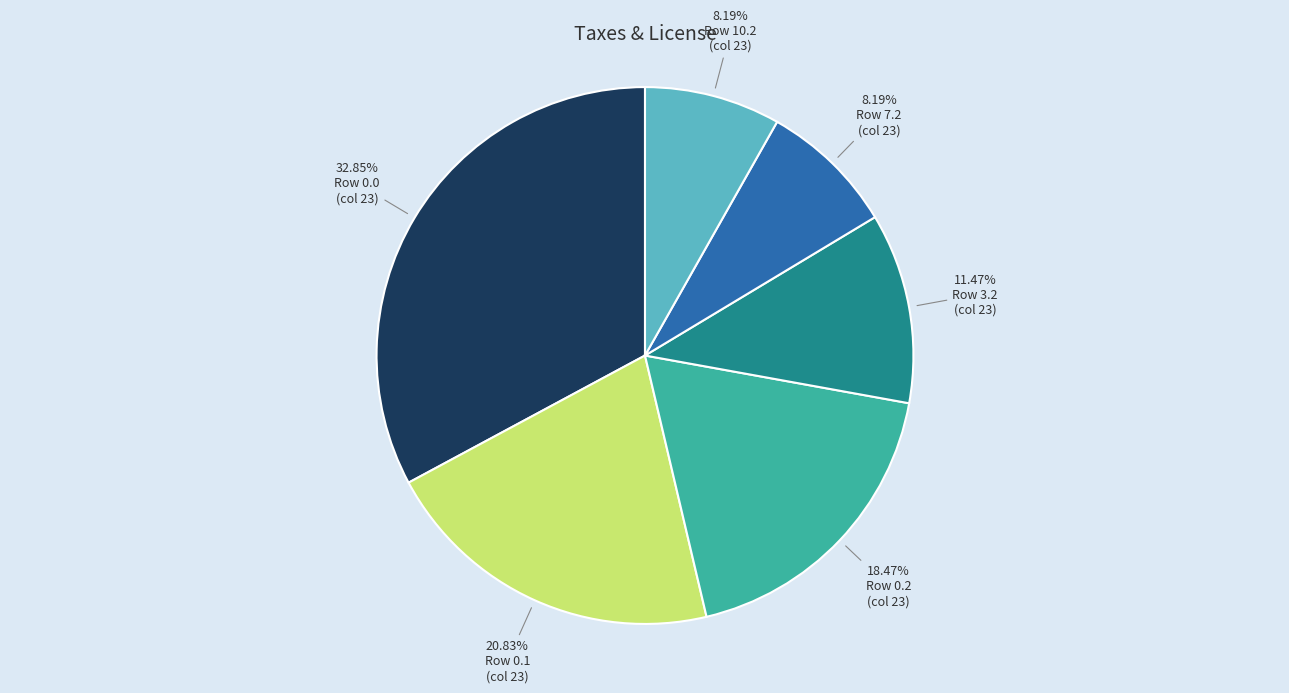

Does any single category account for the majority?

No